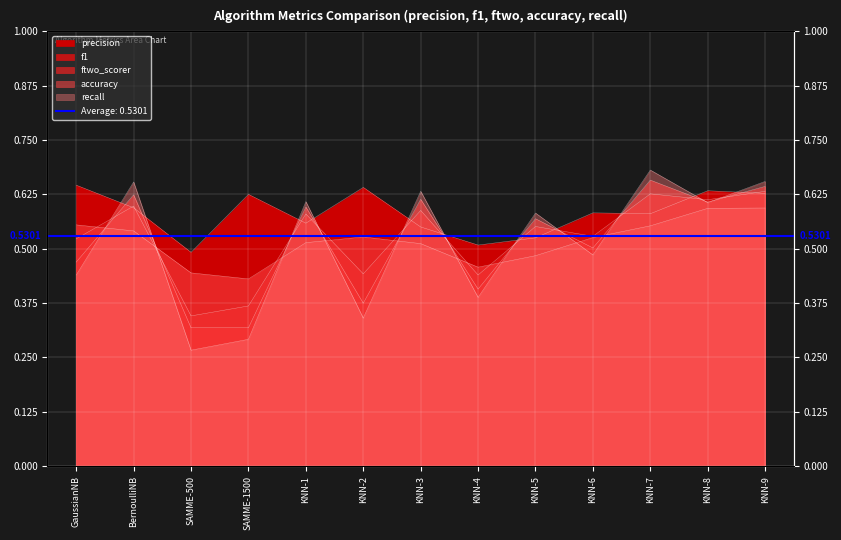

Does the chart display data point markers on the line(s)?

No